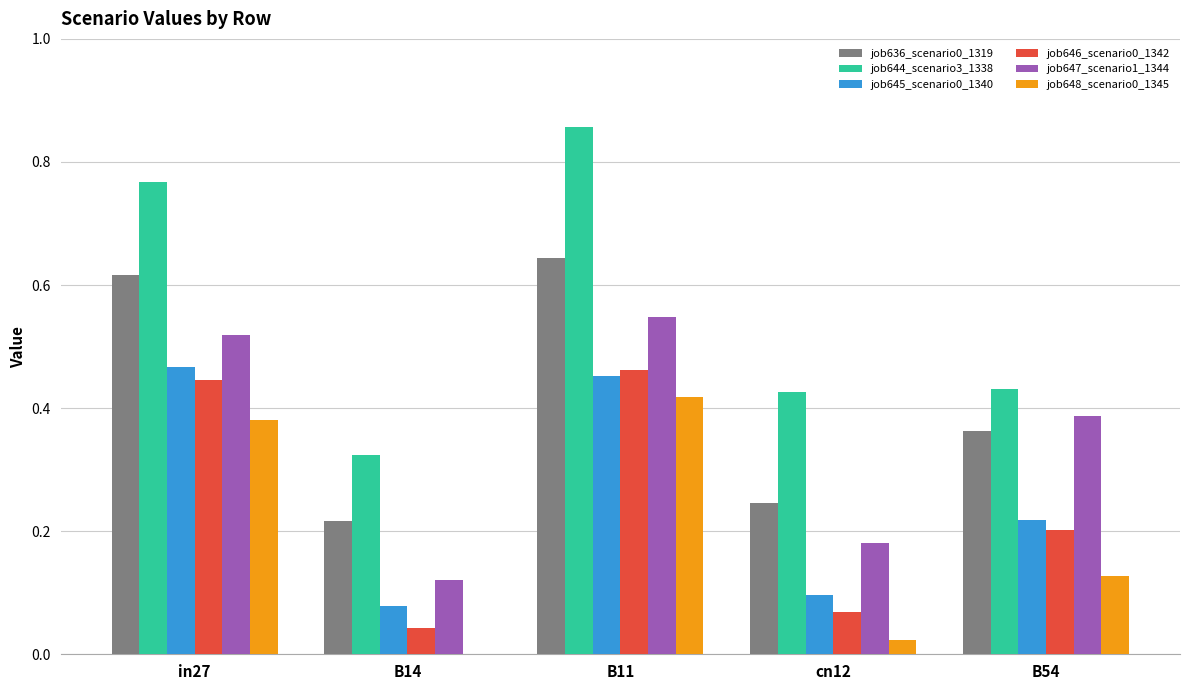

How many groups of bars are there?

5